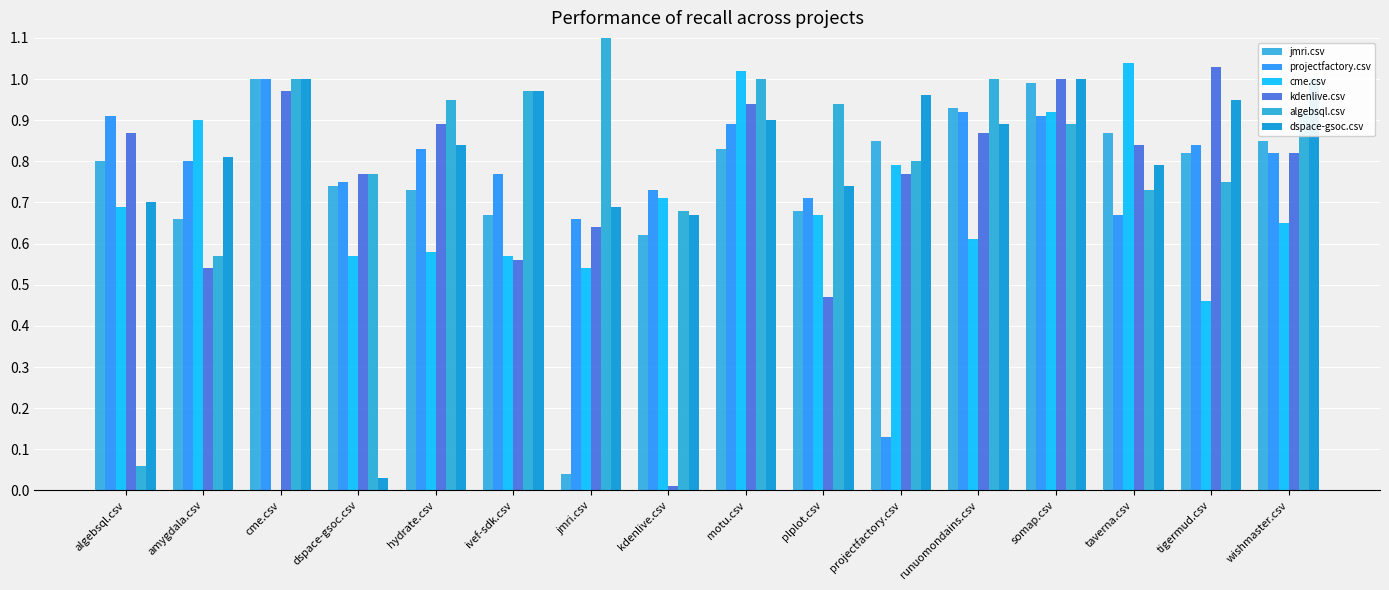

The cme.csv series shows 0.4 at jmri.csv. True or false?

False